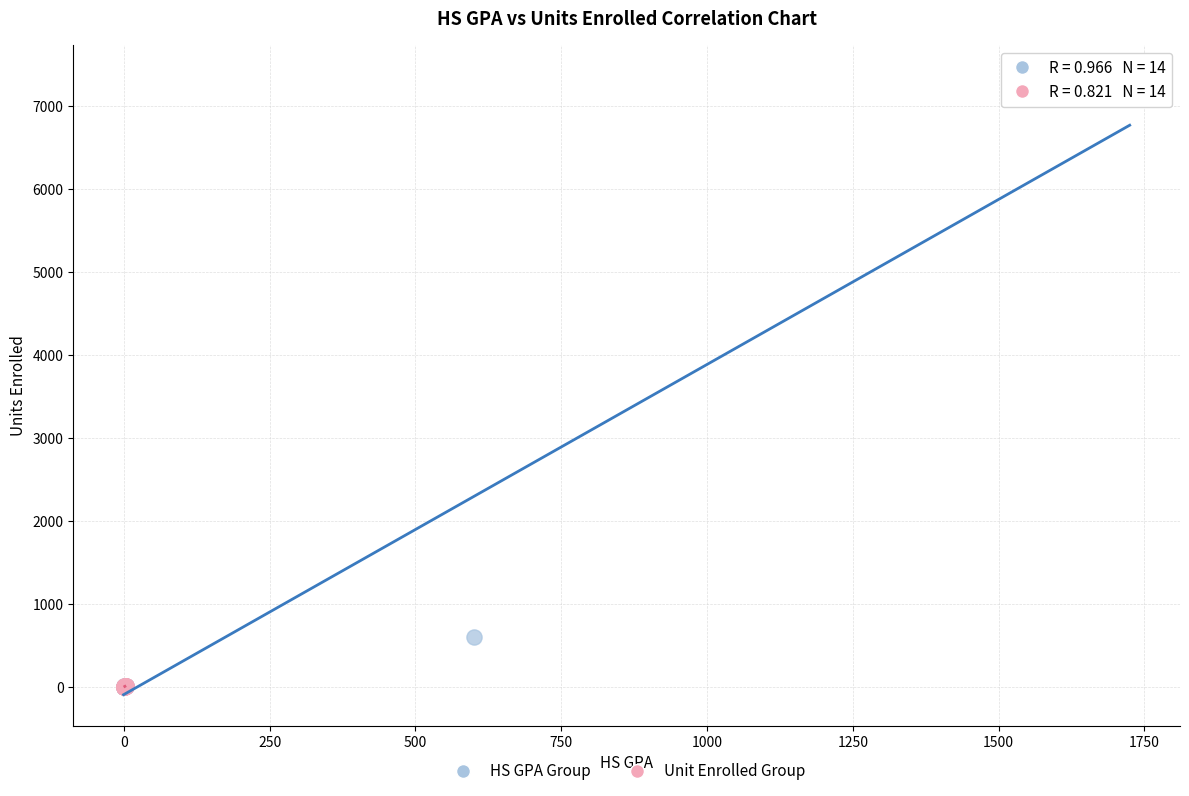

Which series reaches the maximum Y coordinate?

HS GPA Group